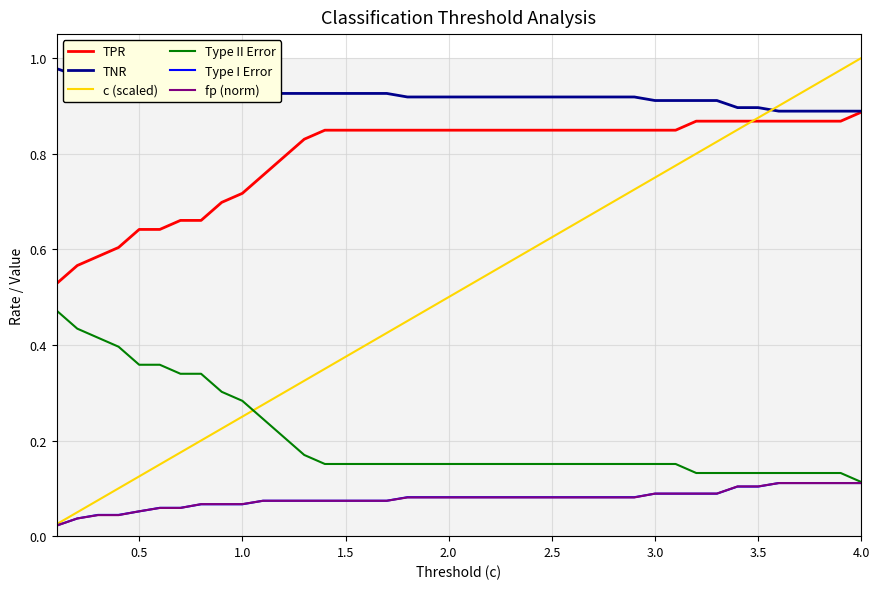

Which series has the largest total across all categories?

TNR